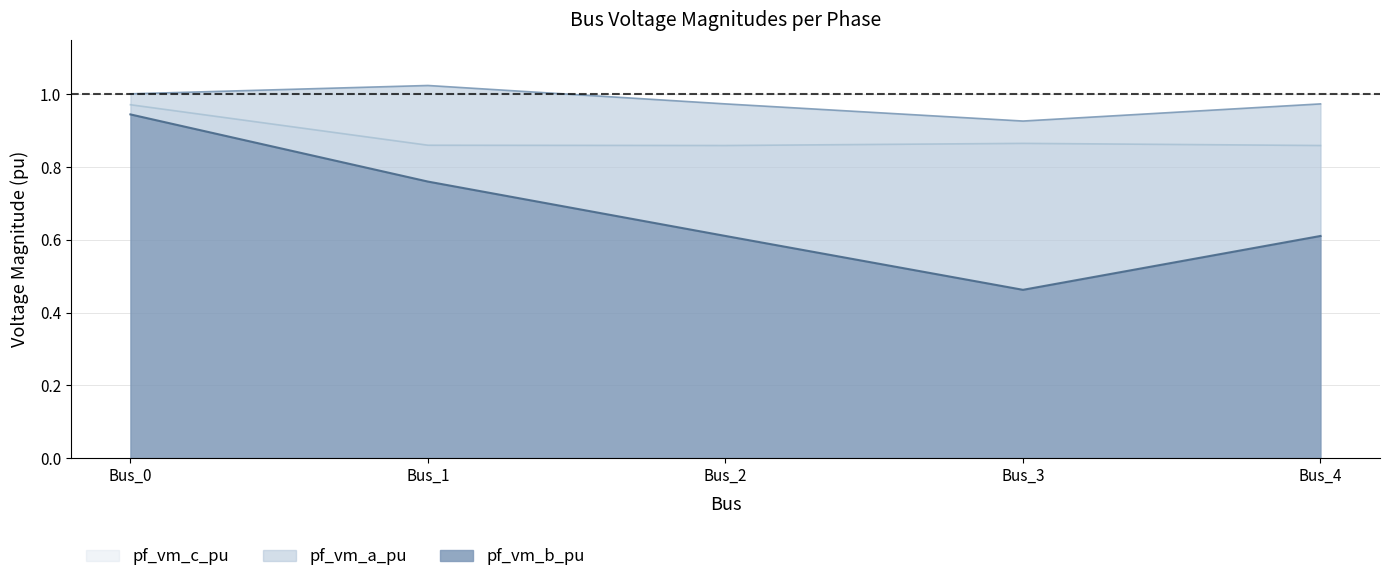

List the series in order of their peak value, highest first.

pf_vm_a_pu, pf_vm_c_pu, pf_vm_b_pu